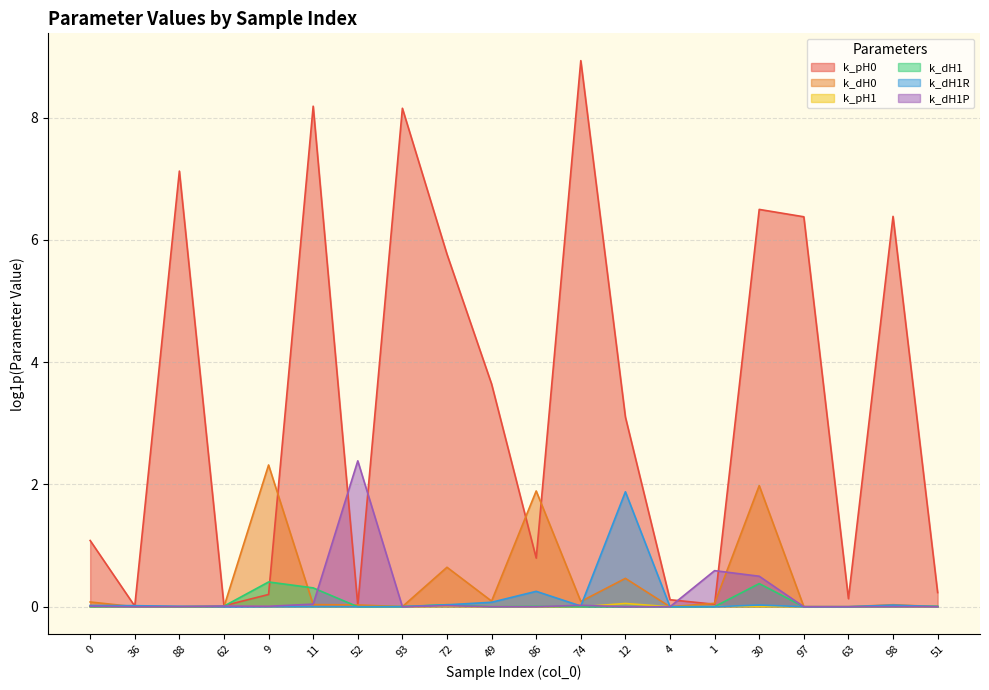

True or false: k_dH0 and k_dH1R intersect in this chart.

True